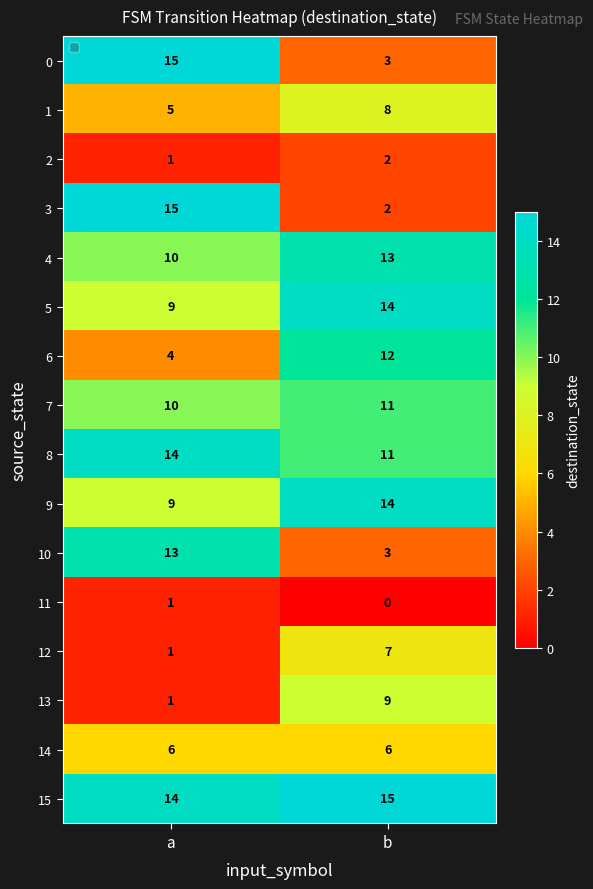

What is the approximate value of 7 at a?

10